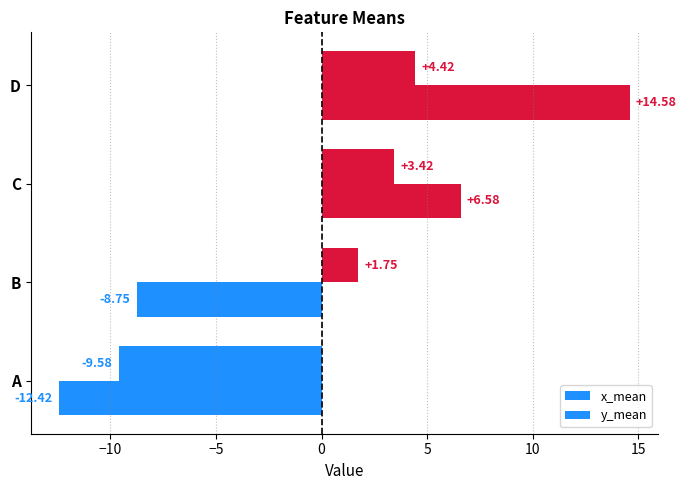

Count the number of data series in this chart.

2